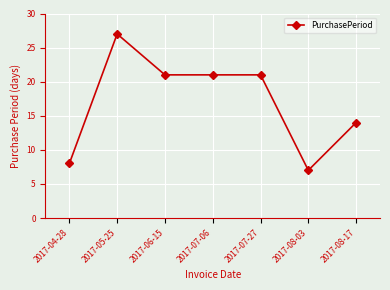

True or false: there are more than 2 points higher than both neighbors.

False